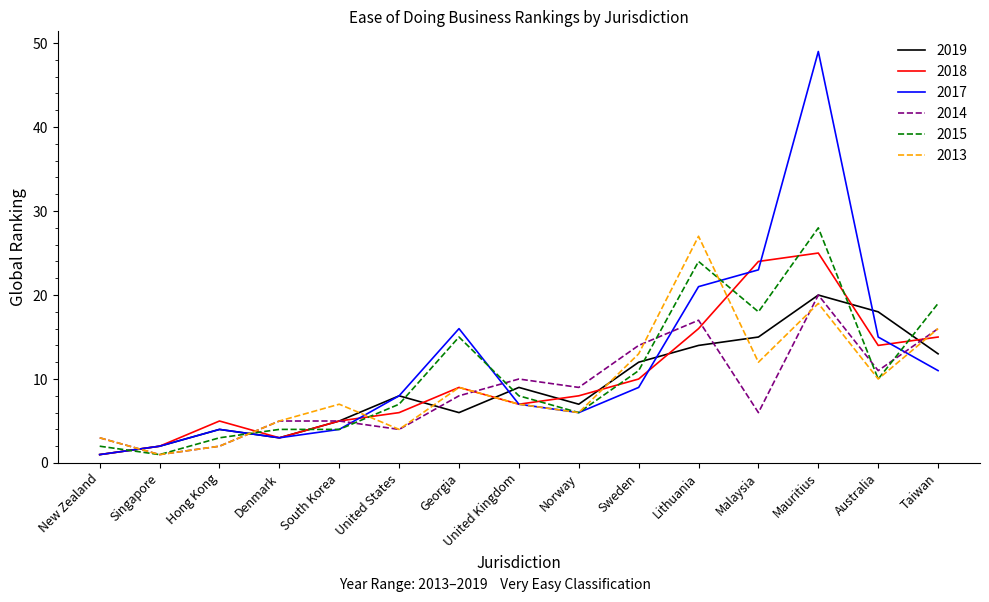

What is the total value across all series at Hong Kong?

20